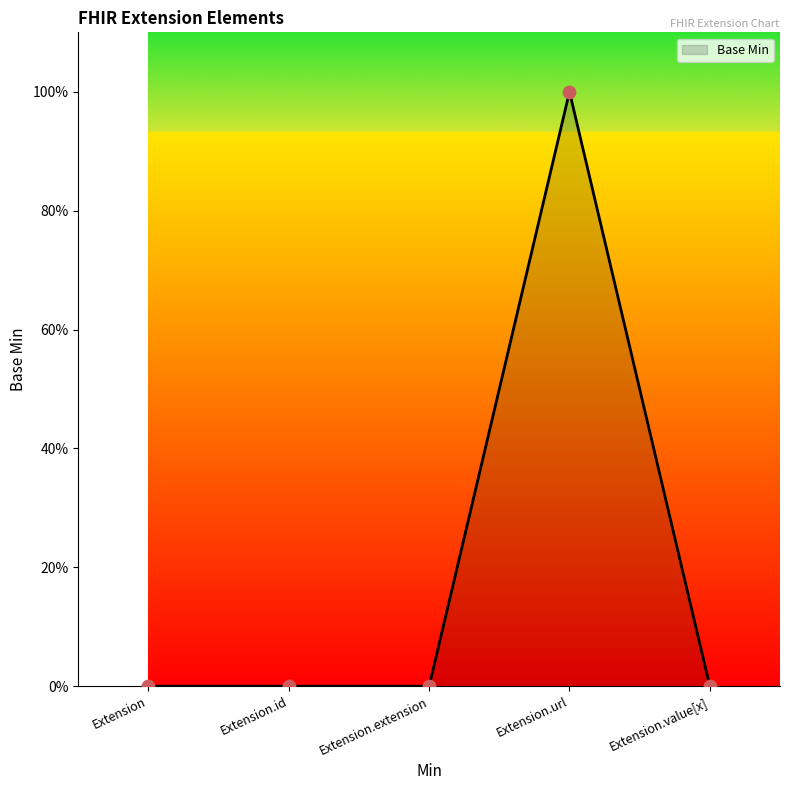

Which has a higher value, Extension.value[x] or Extension.extension?

Extension.value[x]